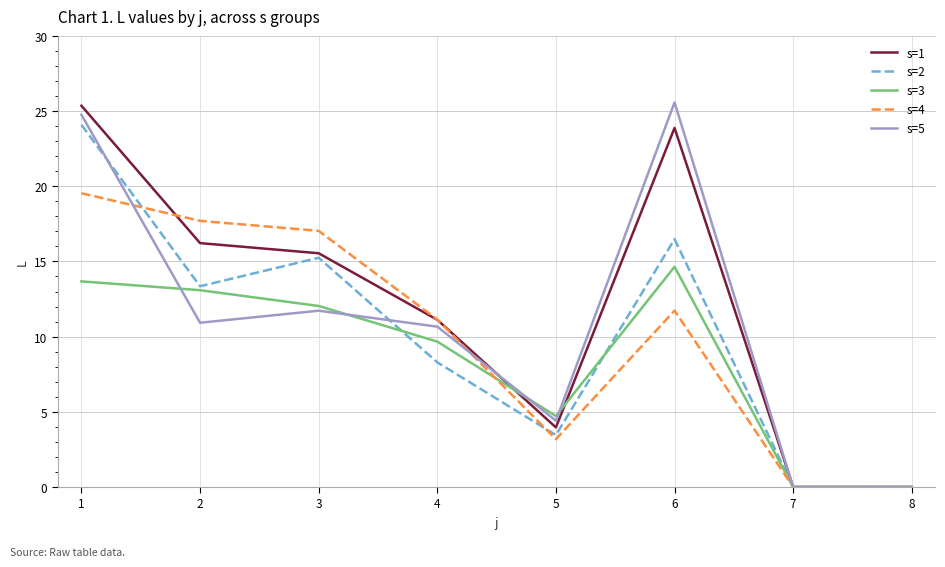

At 6, list the series in order from largest to smallest.

s=5, s=1, s=2, s=3, s=4